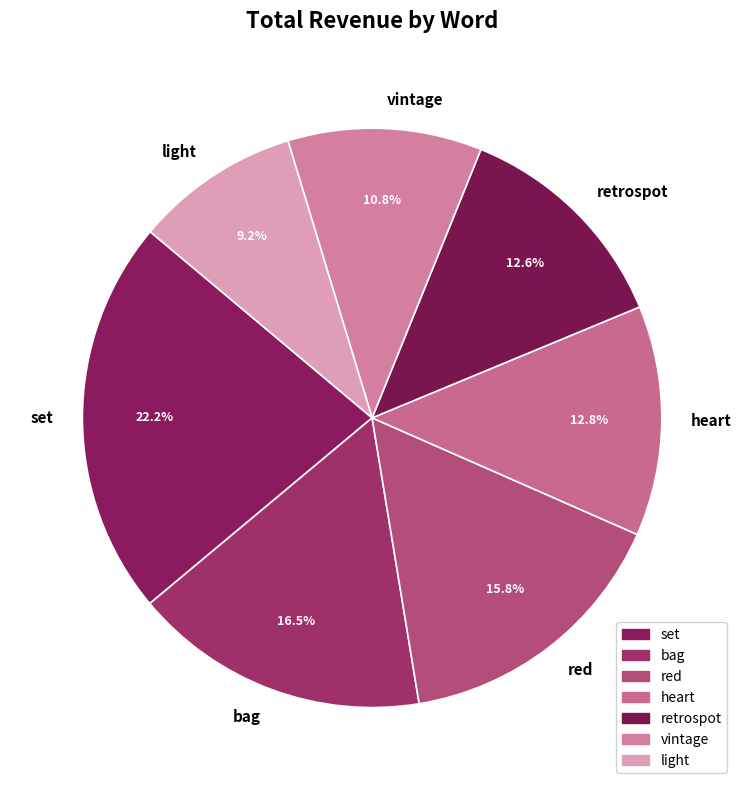

How many slices are in this pie chart?

7